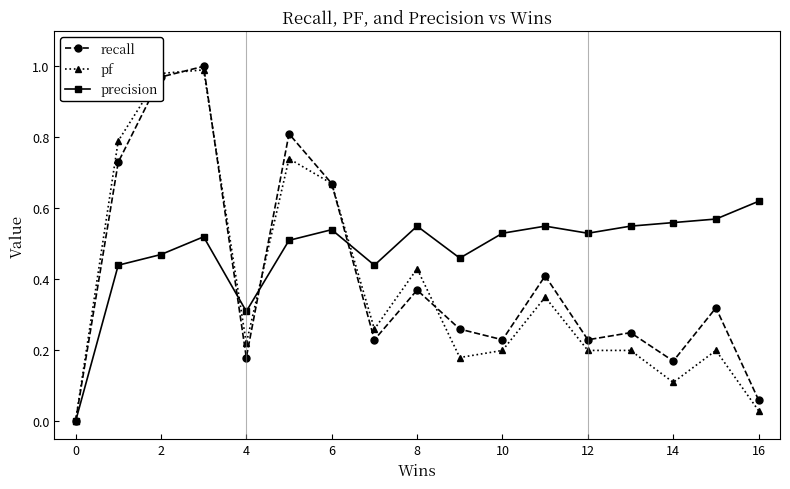

Which series has the largest total across all categories?

precision